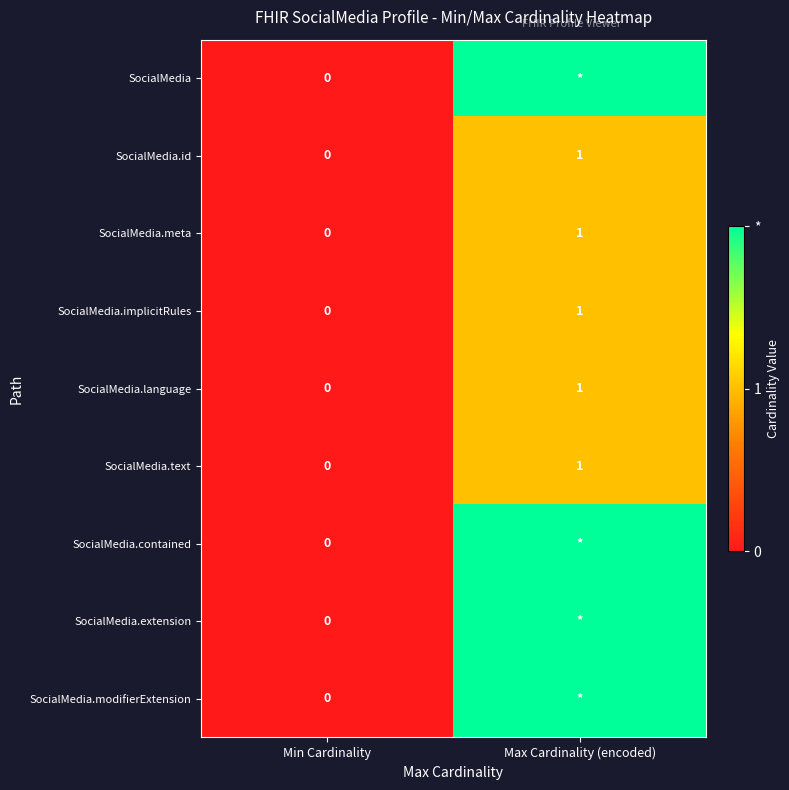

Where is SocialMedia.text nearest to the value 0?

Min Cardinality